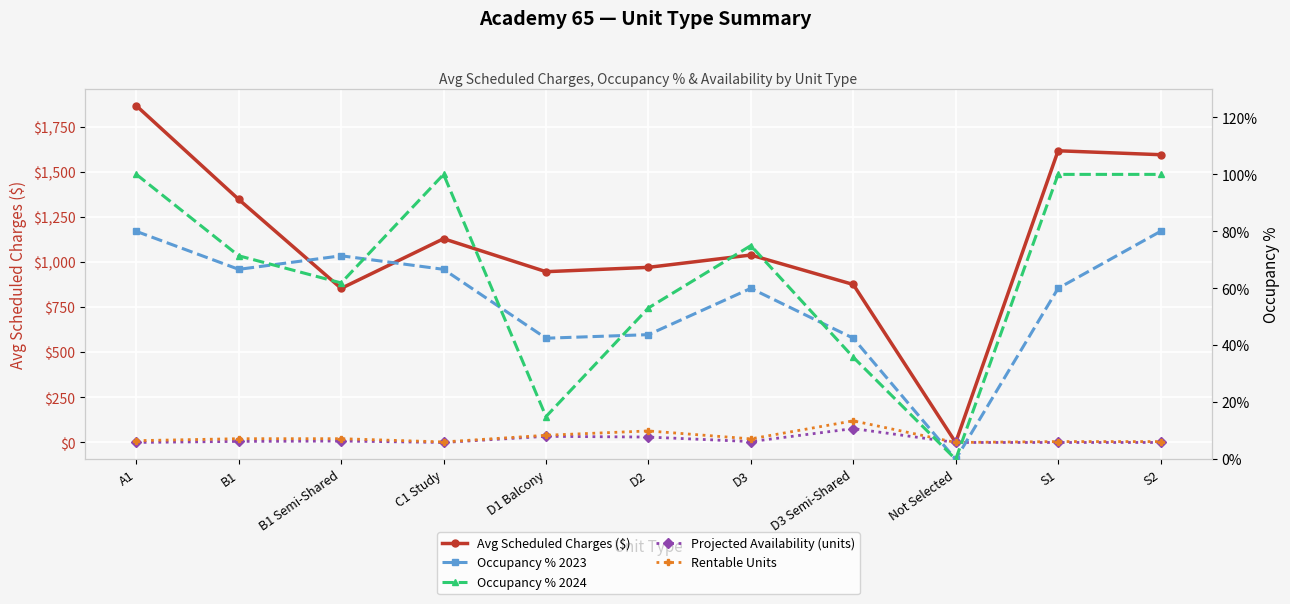

What is the value of the Occupancy % 2024 point at the 1st from the left?

100.0